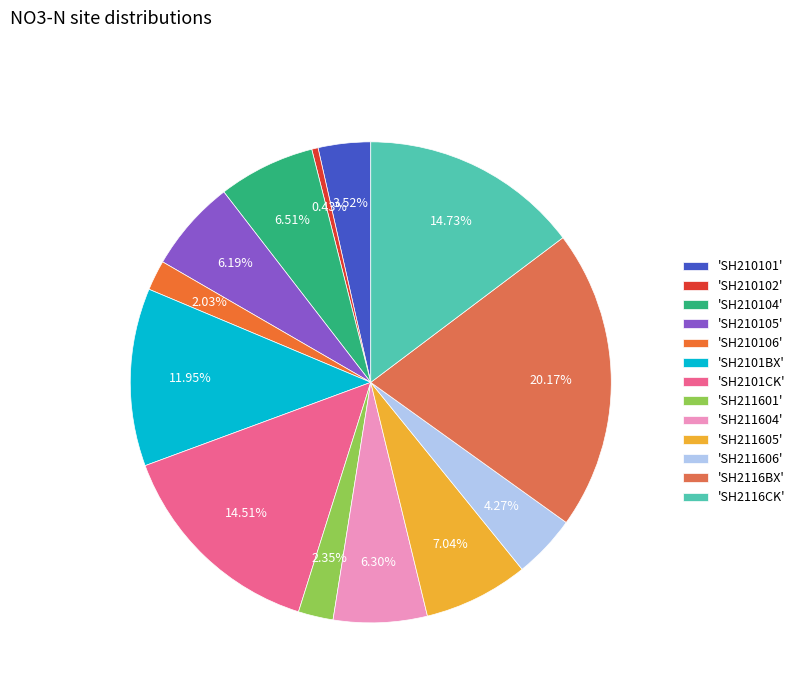

Count the number of slices in the pie.

13